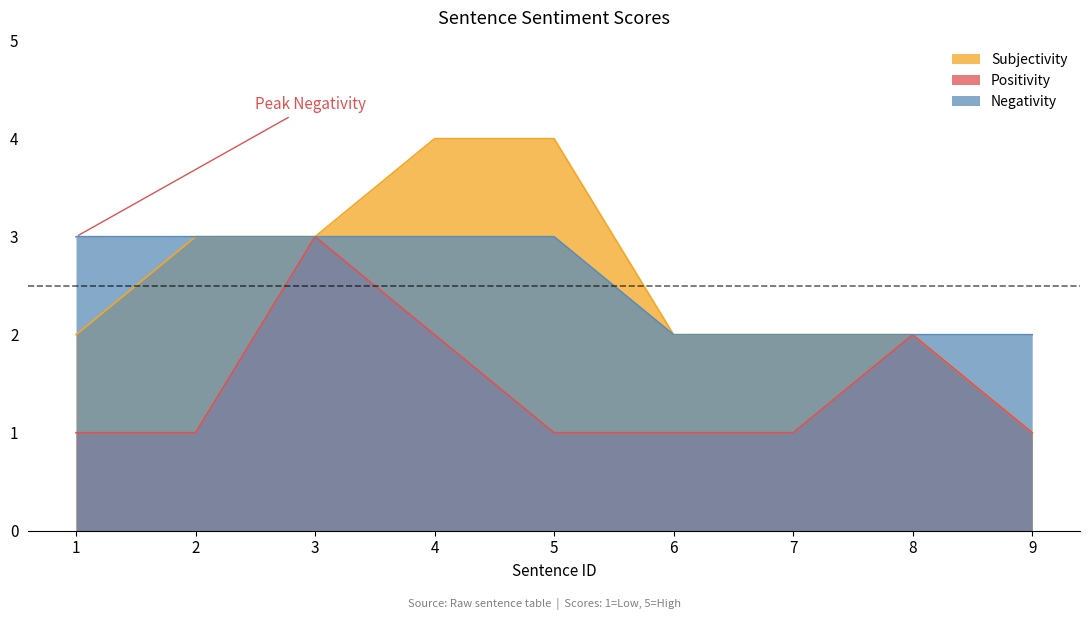

Which series has the largest range (max minus min)?

Subjectivity